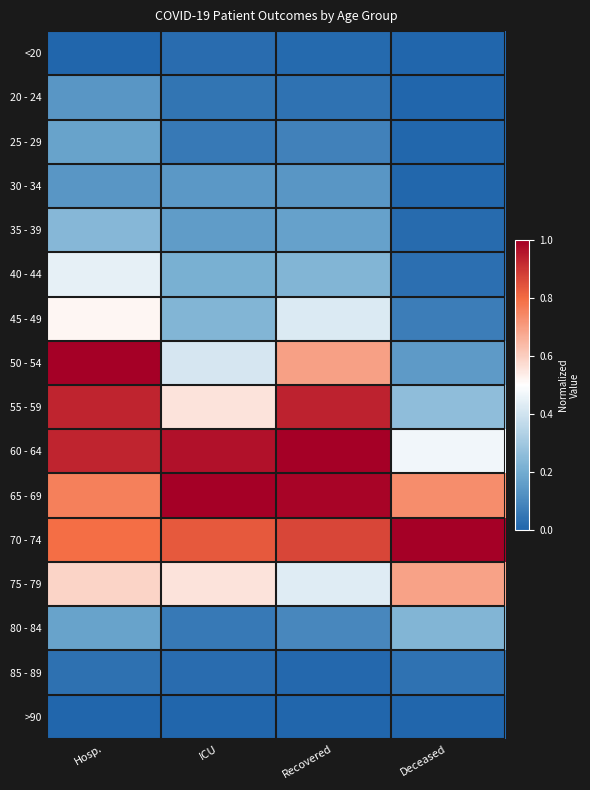

Reading left to right, list all the values displayed in this chart.

<20: Hosp.=0.0	ICU=0.0	Recovered=0.0	Deceased=0.0
20 - 24: Hosp.=0.1	ICU=0.0	Recovered=0.0	Deceased=0.0
25 - 29: Hosp.=0.2	ICU=0.1	Recovered=0.1	Deceased=0.0
30 - 34: Hosp.=0.1	ICU=0.1	Recovered=0.1	Deceased=0.0
35 - 39: Hosp.=0.2	ICU=0.2	Recovered=0.2	Deceased=0.0
40 - 44: Hosp.=0.4	ICU=0.2	Recovered=0.2	Deceased=0.0
45 - 49: Hosp.=0.5	ICU=0.2	Recovered=0.4	Deceased=0.1
50 - 54: Hosp.=1.0	ICU=0.4	Recovered=0.7	Deceased=0.1
55 - 59: Hosp.=0.9	ICU=0.6	Recovered=0.9	Deceased=0.3
60 - 64: Hosp.=0.9	ICU=1.0	Recovered=1.0	Deceased=0.5
65 - 69: Hosp.=0.8	ICU=1.0	Recovered=1.0	Deceased=0.7
70 - 74: Hosp.=0.8	ICU=0.8	Recovered=0.9	Deceased=1.0
75 - 79: Hosp.=0.6	ICU=0.6	Recovered=0.4	Deceased=0.7
80 - 84: Hosp.=0.2	ICU=0.1	Recovered=0.1	Deceased=0.2
85 - 89: Hosp.=0.0	ICU=0.0	Recovered=0.0	Deceased=0.0
>90: Hosp.=0.0	ICU=0.0	Recovered=0.0	Deceased=0.0